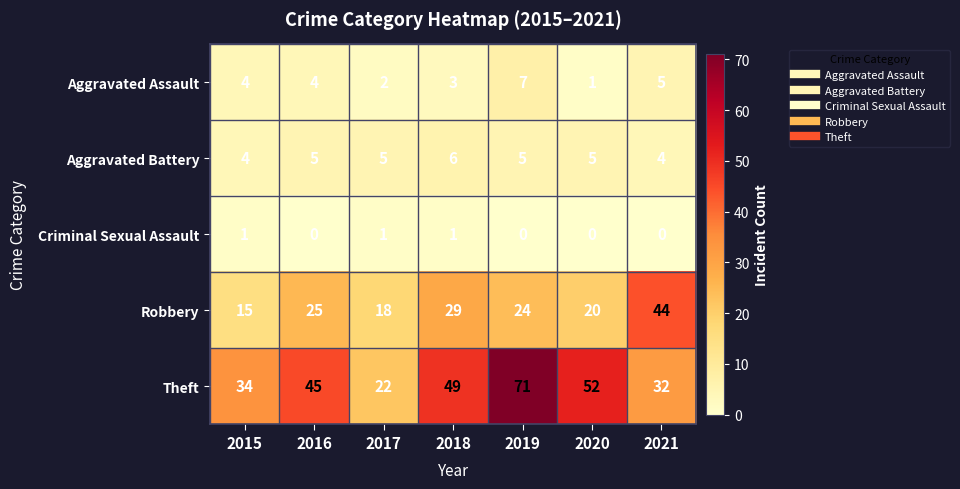

What is the maximum value shown in the chart?

71